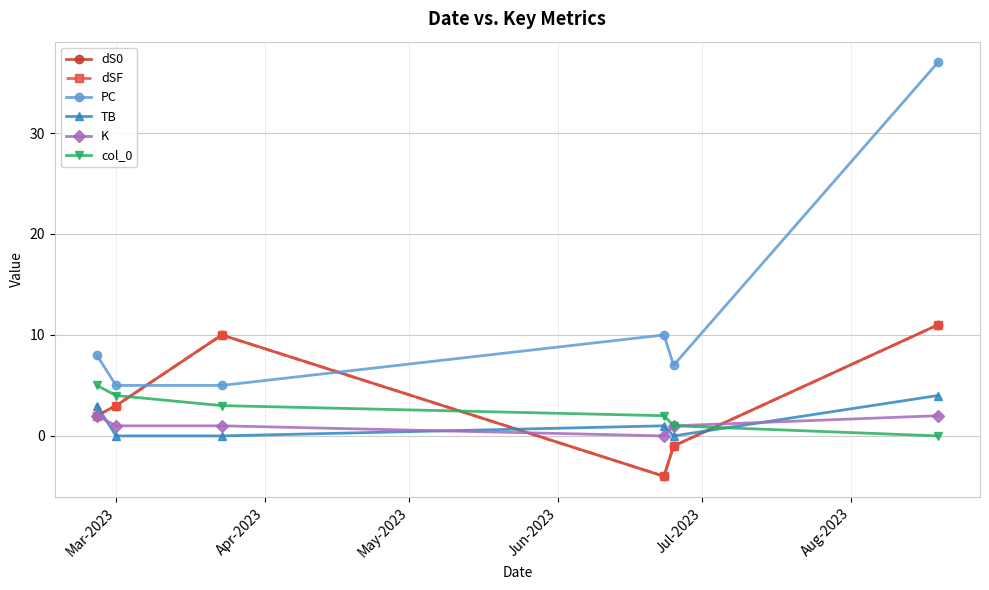

At which category does the chart reach its peak across all series?

Aug-2023